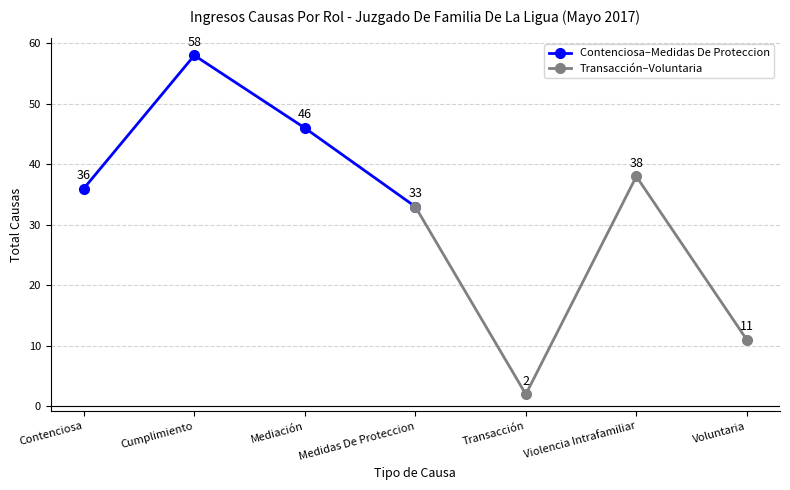

Rank the series by their maximum value, from lowest to highest.

Transacción–Voluntaria, Contenciosa–Medidas De Proteccion